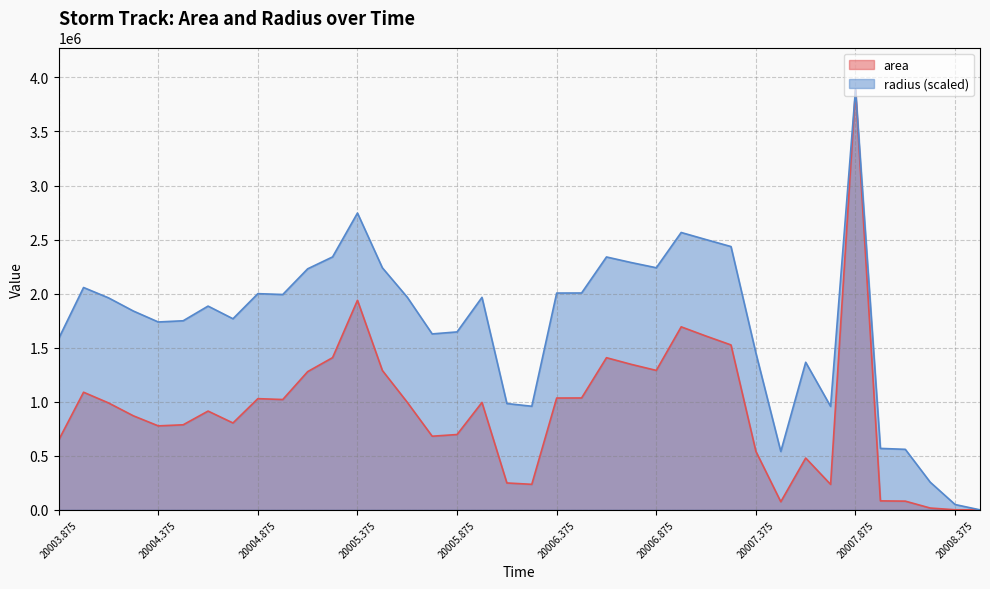

Rank the categories by radius value from lowest to highest.

20008.5, 20008.375, 20008.25, 20007.5, 20008.125, 20008.0, 20007.75, 20006.25, 20006.125, 20007.625, 20007.375, 20003.875, 20005.75, 20005.875, 20004.375, 20004.5, 20004.75, 20004.25, 20004.625, 20004.125, 20006.0, 20005.625, 20005.0, 20004.875, 20006.375, 20006.5, 20004.0, 20005.125, 20005.5, 20006.875, 20006.75, 20006.625, 20005.25, 20007.25, 20007.125, 20007.0, 20005.375, 20007.875